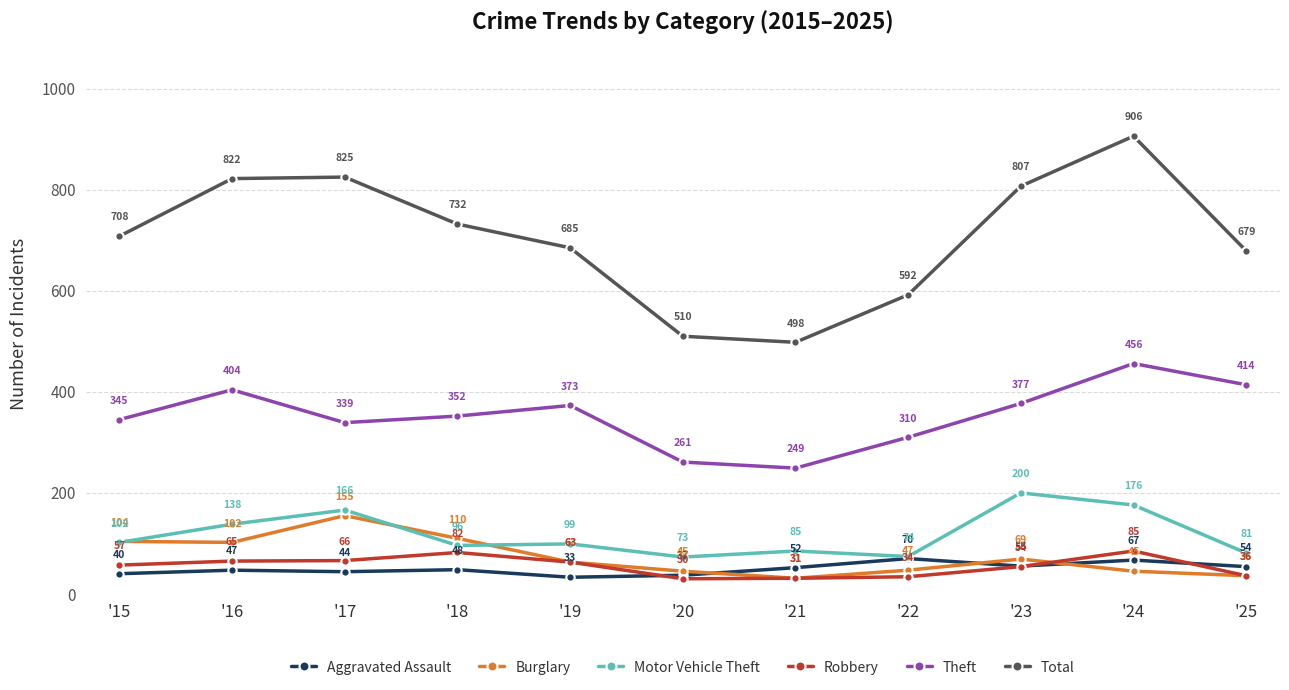

Does the chart have visible grid lines?

Yes